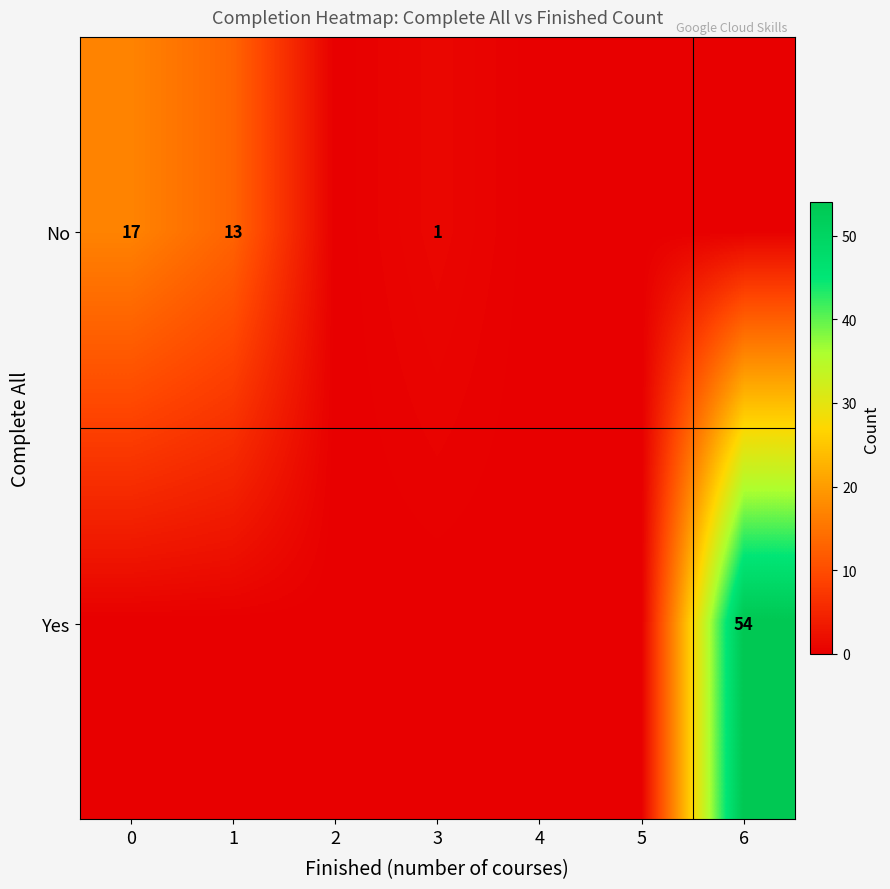

Between 5 and 1, which is larger?

1